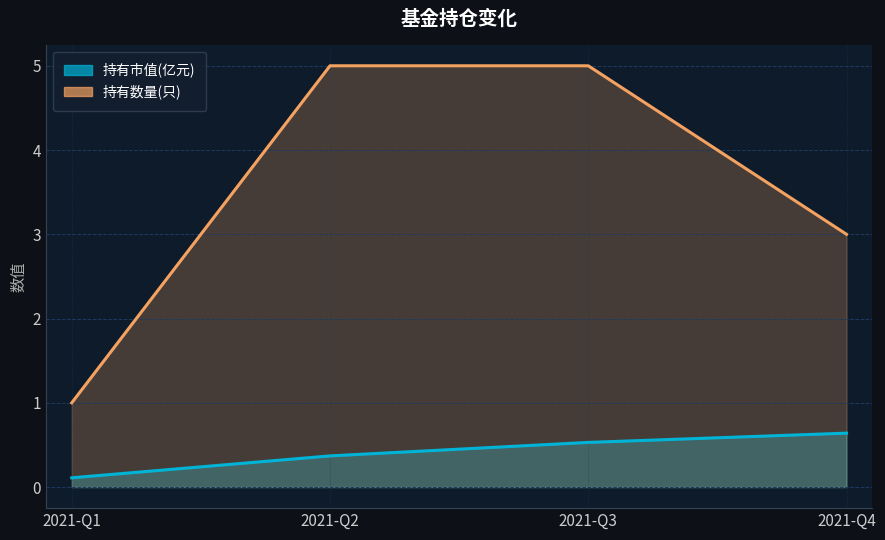

What is the difference between the 持有市值(亿元) values at 2021-Q2 and 2021-Q4?

0.3